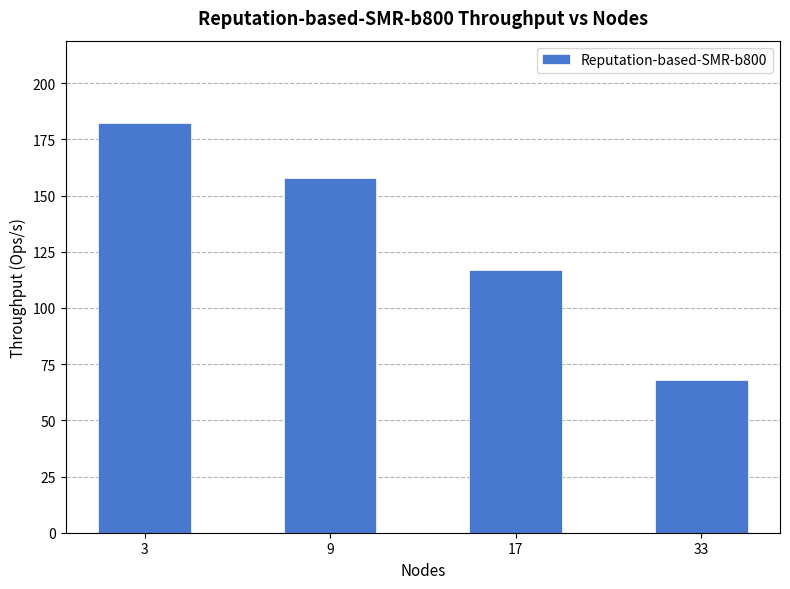

At which category does the chart reach its minimum across all series?

33